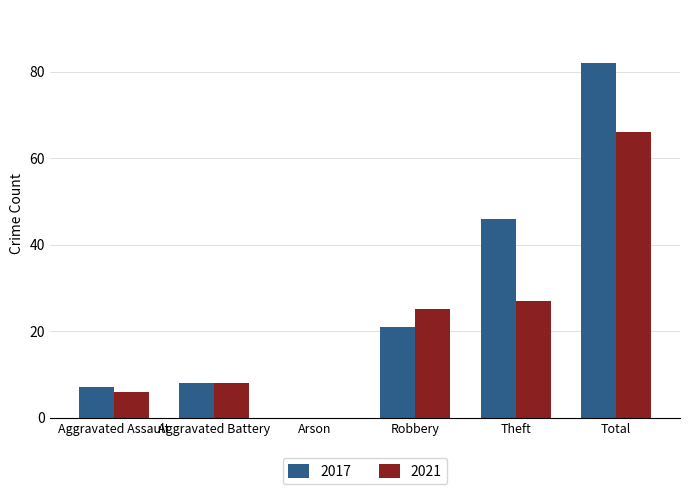

At which label is 2021 closest to 33?

Theft